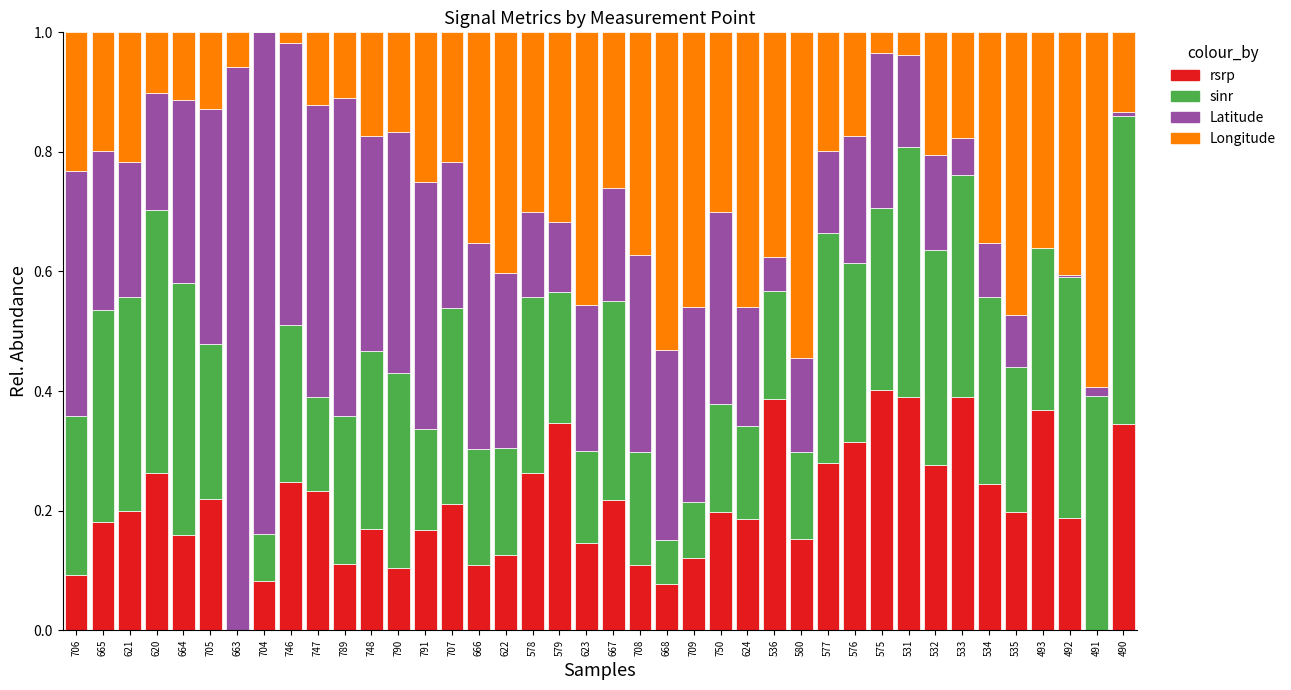

What are all the series names shown in the legend?

rsrp, sinr, Latitude, Longitude